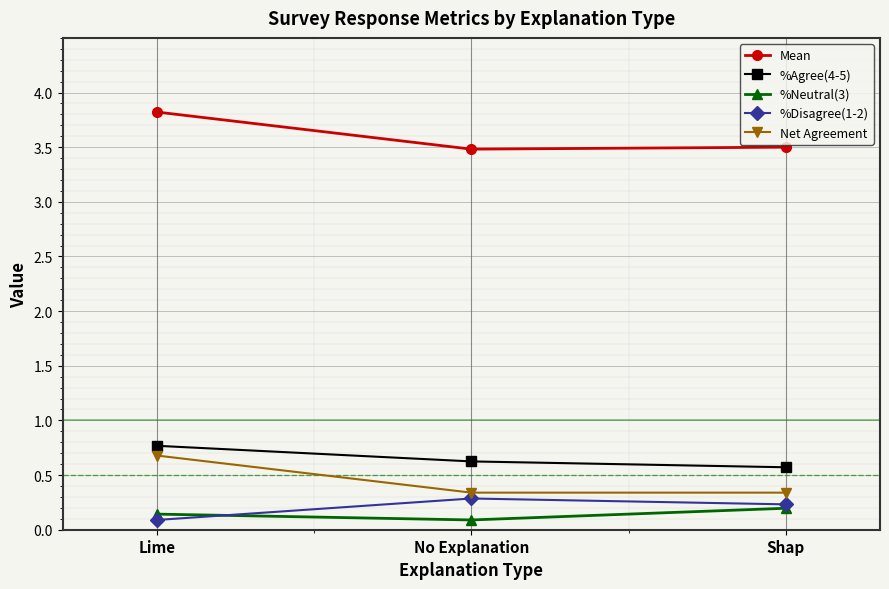

What is the sum of all %Agree(4-5) values?

2.0